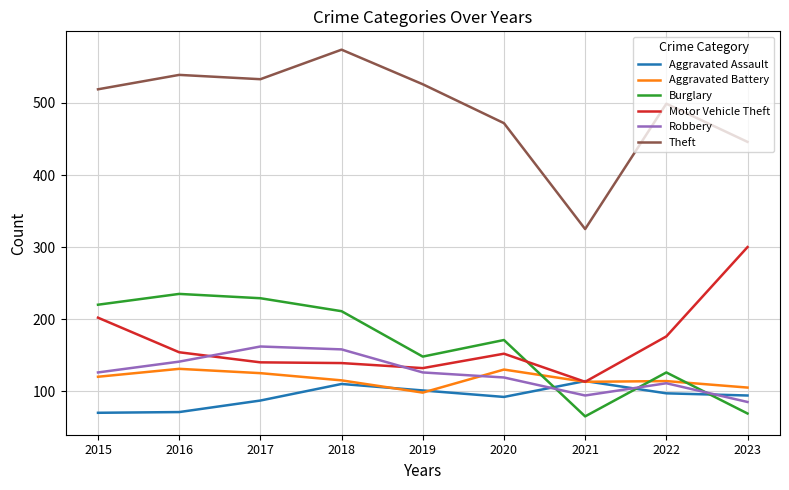

True or false: Motor Vehicle Theft and Theft intersect in this chart.

False